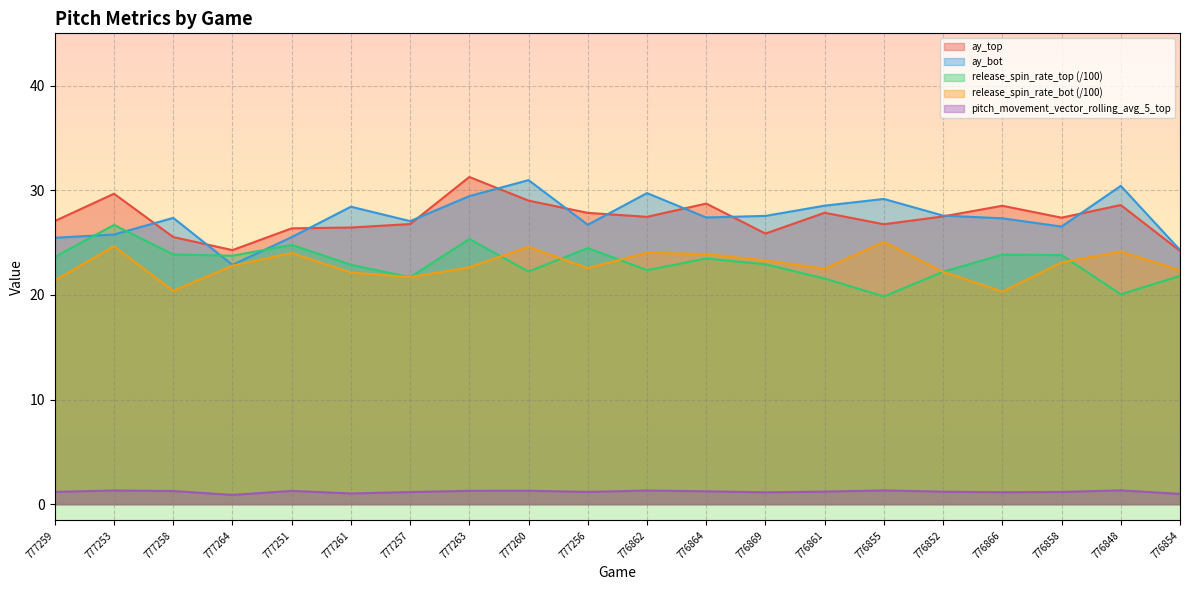

What is the label of the 17th point from the left?

776866